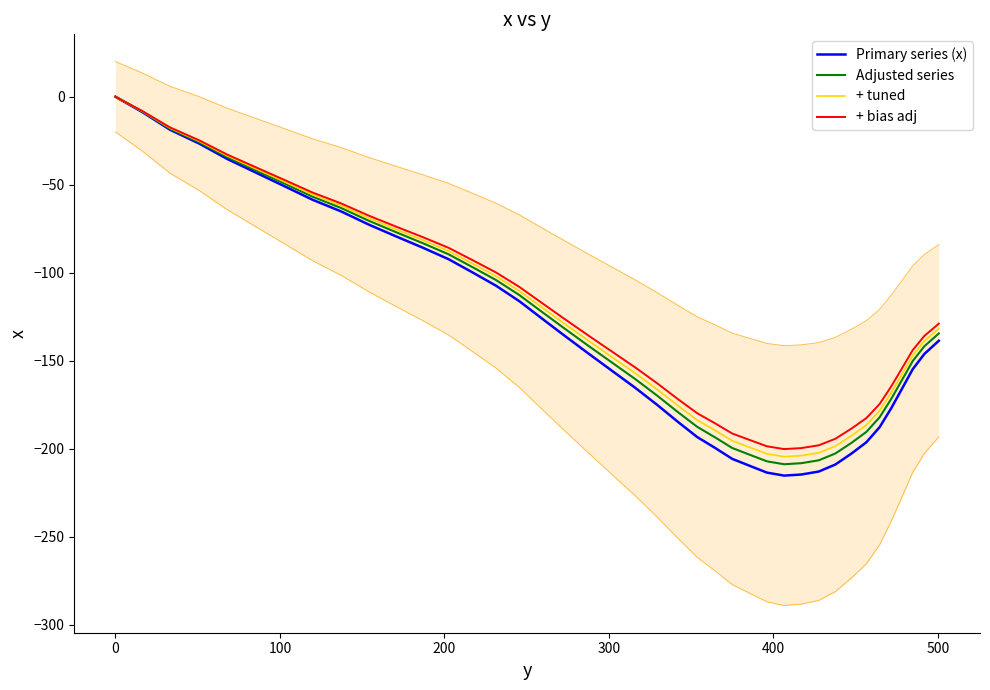

At how many categories does at least one series exceed -120?

17